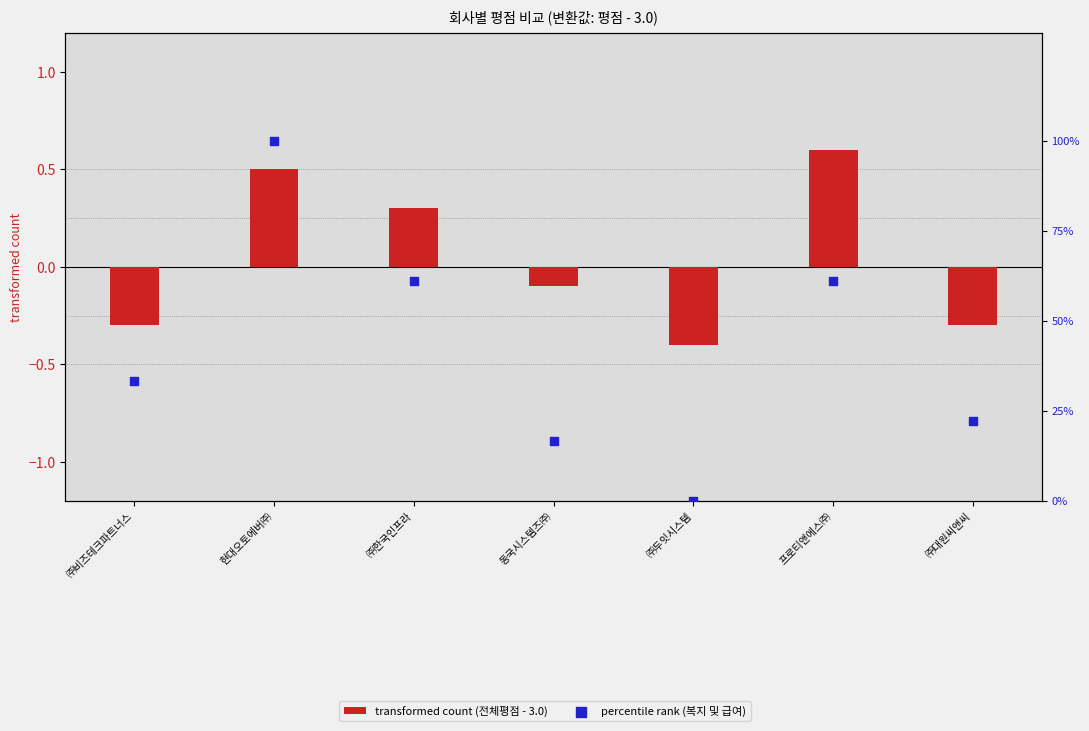

Which series contains the highest Y value?

percentile rank (복지 및 급여)